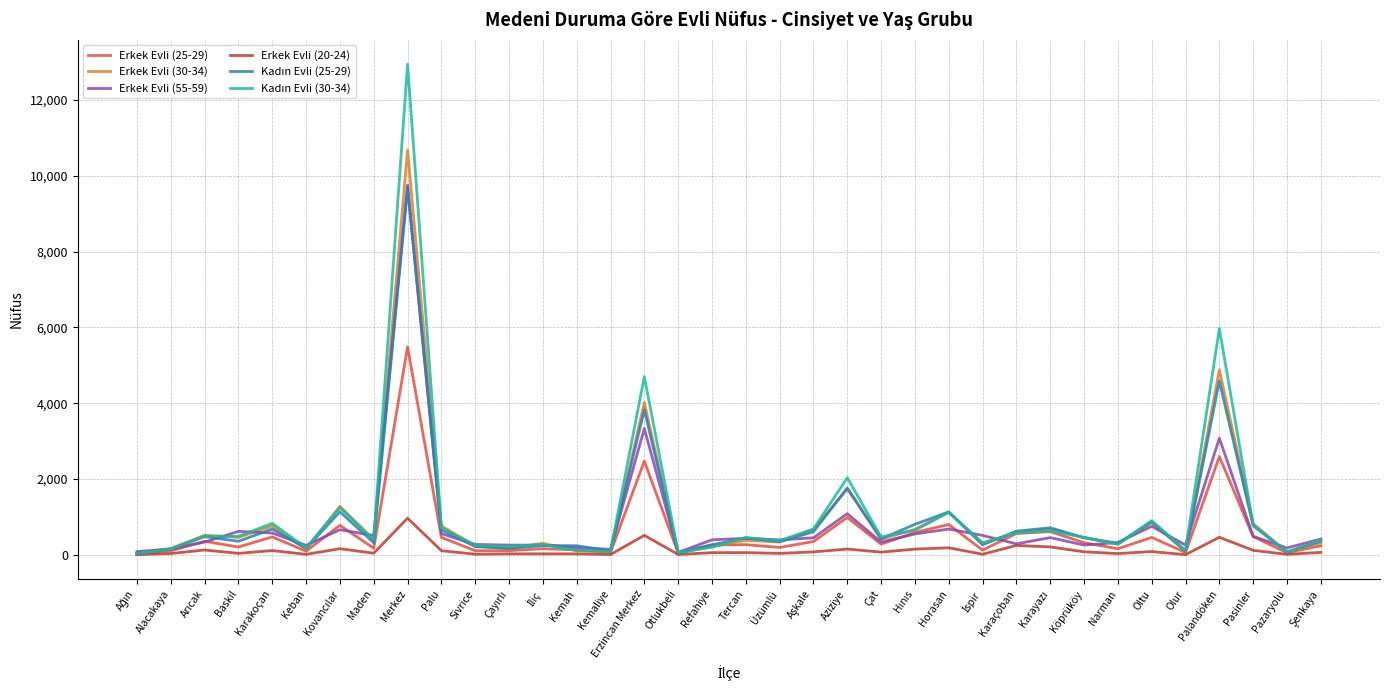

The Erkek Evli (25-29) series shows 175 at Maden. True or false?

True